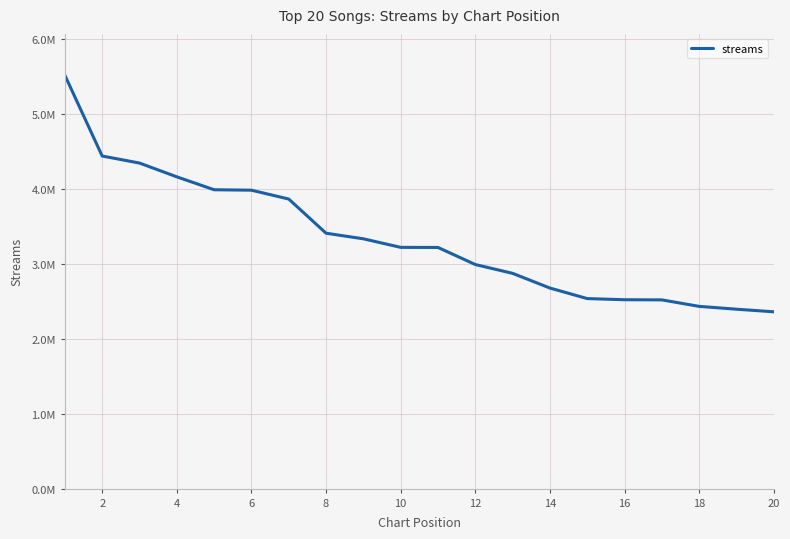

Reading right to left, transcribe all the data shown in this chart.

2360132	2394842	2432518	2519282	2521353	2536616	2677255	2873252	2991084	3219011	3220191	3334513	3409014	3865219	3983314	3989150	4161551	4345439	4439458	5517626